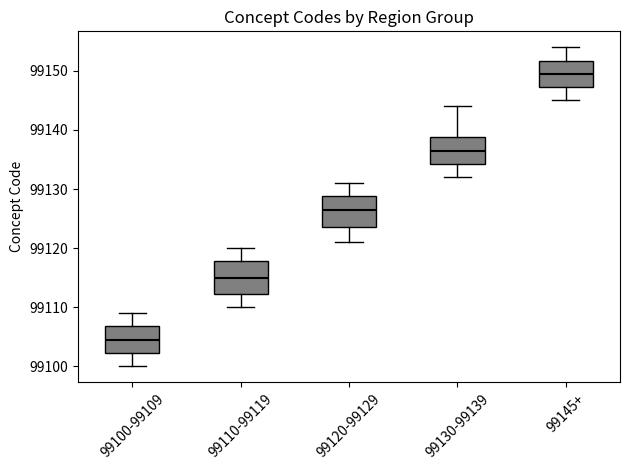

Which box's median line is the lowest?

99100-99109